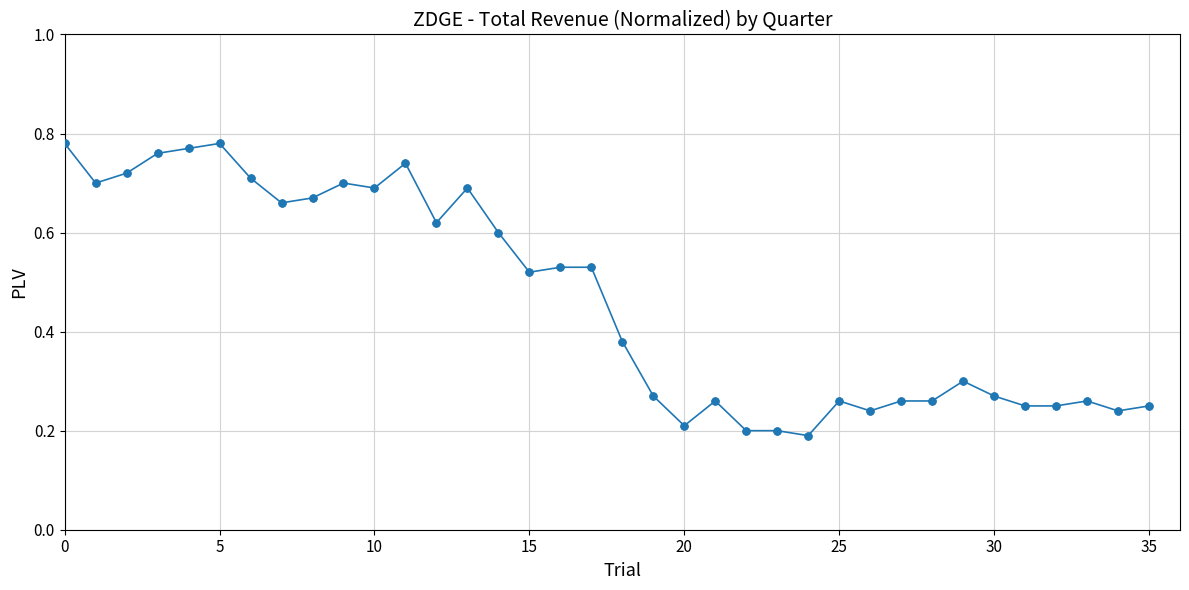

What is the sum of all values?

16.7